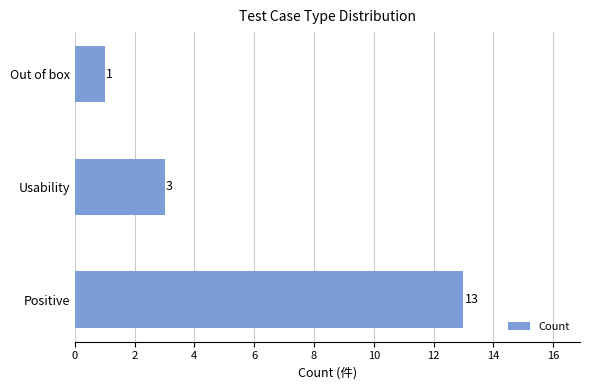

List the labels in order of value, largest first.

Positive, Usability, Out of box